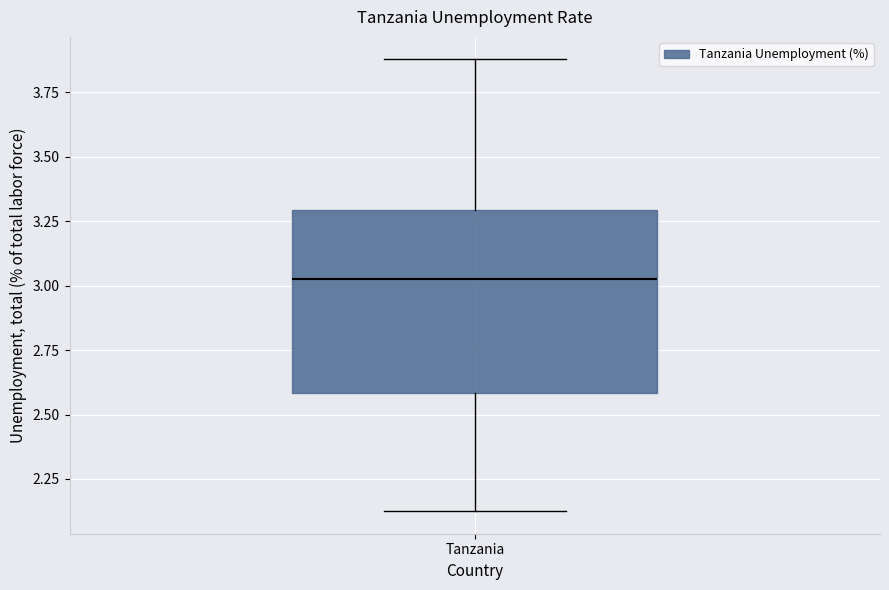

Transcribe this box plot: give where the median line is, the range the box spans, and where the two whiskers end, as read against the y-axis. The values are not printed on the chart, so give them approximately, as read against the axis.

median 3.05, box 2.60 to 3.30, whiskers 2.15 to 3.90